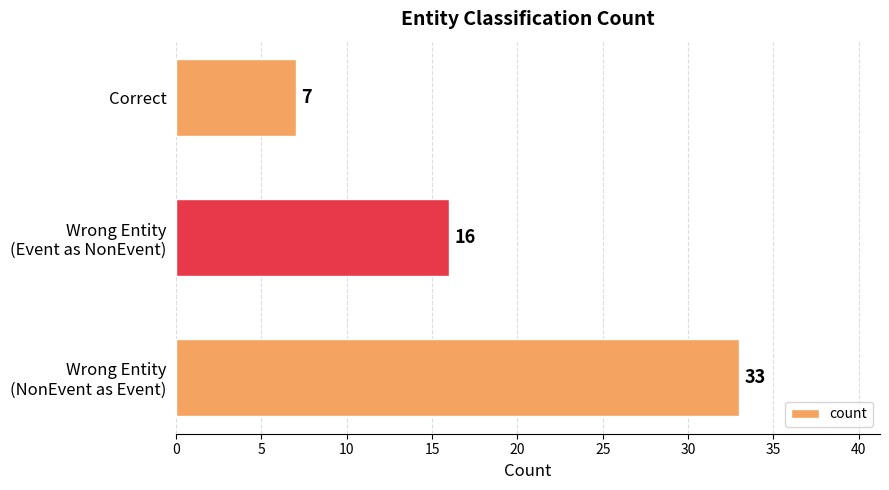

How many bars are there in total?

3